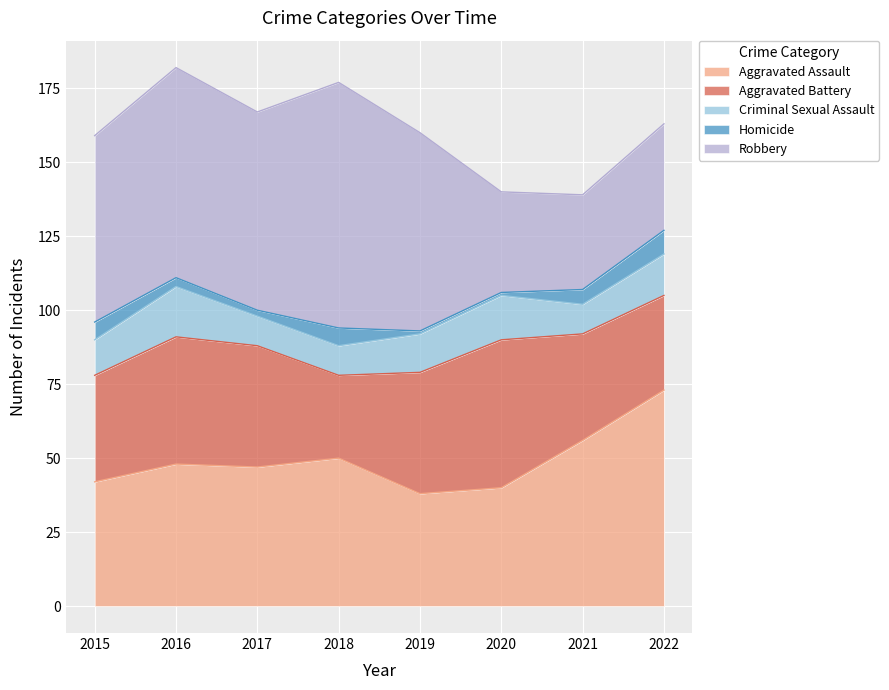

The value of Aggravated Battery at 2022 is 16. True or false?

False